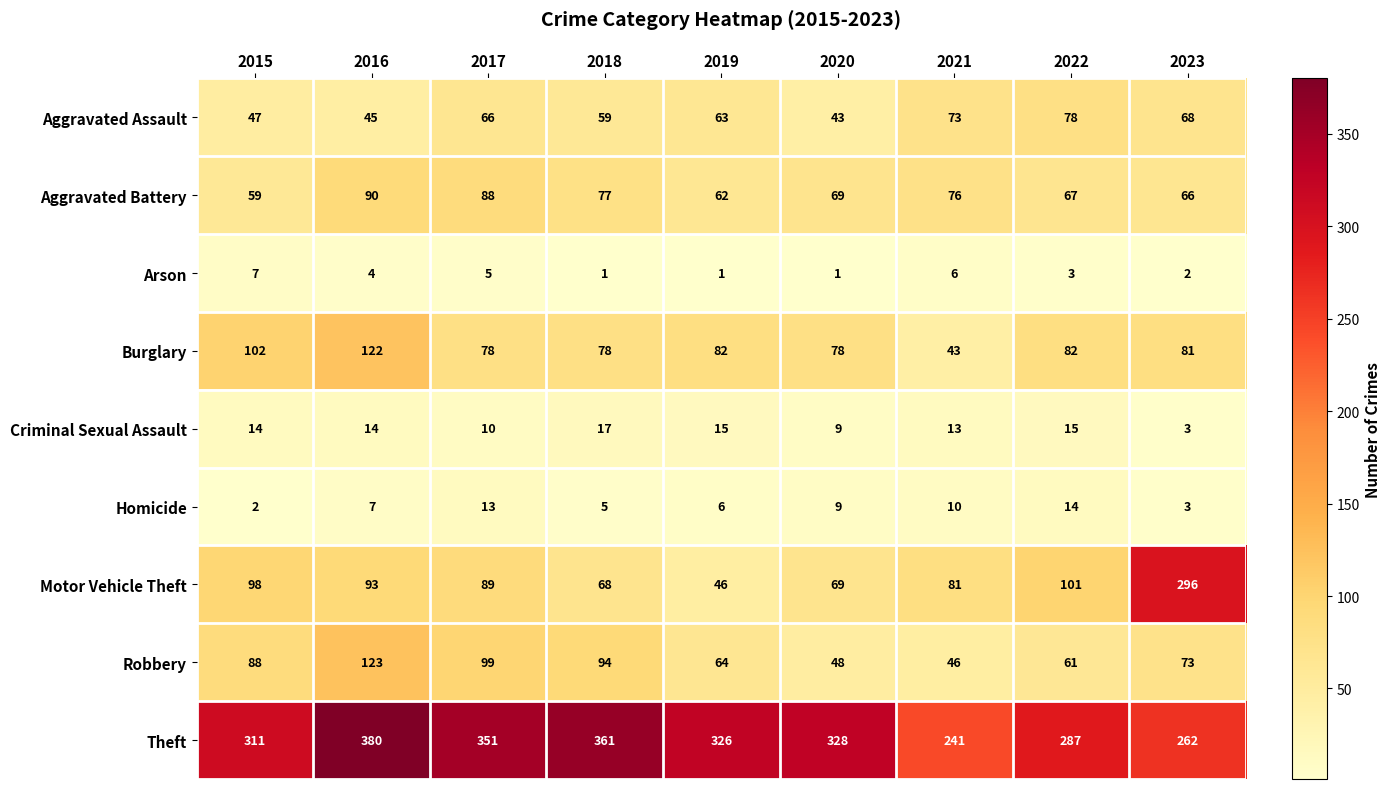

What is the sum of the Aggravated Battery values at 2015 and 2018?

136